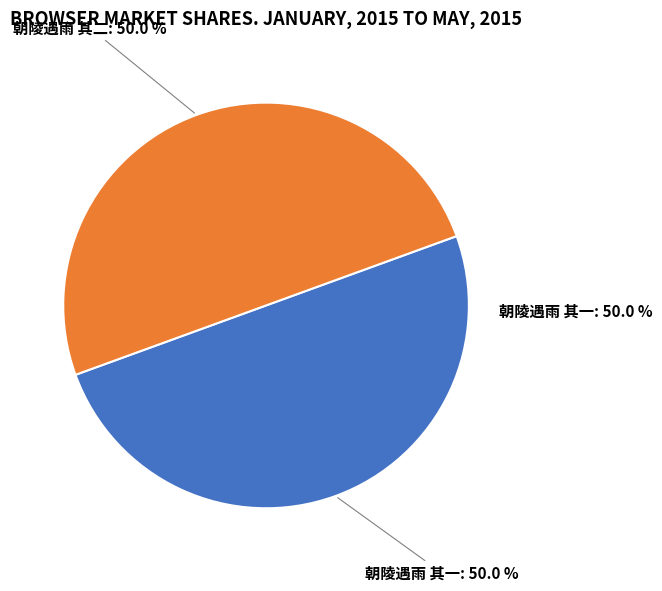

Rank the categories by value from highest to lowest.

朝陵遇雨 其二, 朝陵遇雨 其一